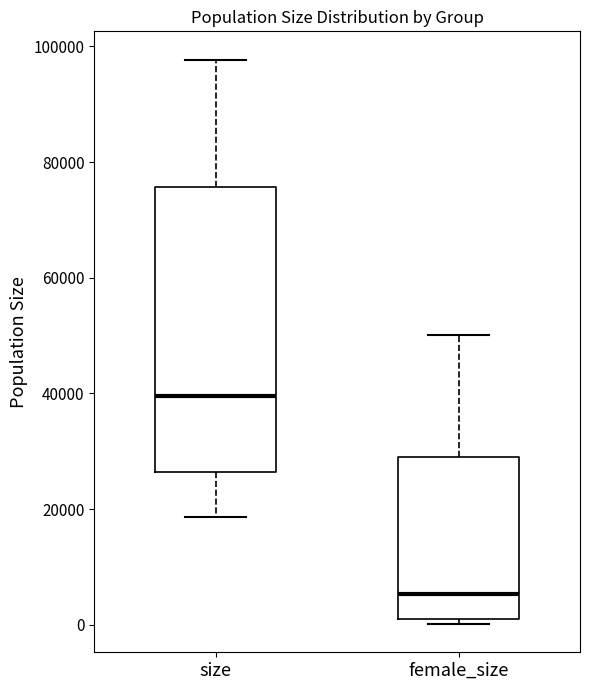

Which box's median line is the highest?

size